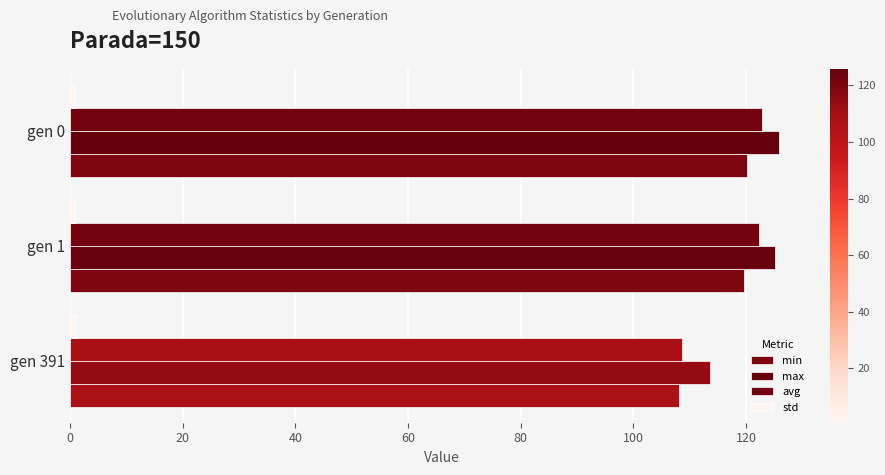

What is the difference between the maximum and minimum values in the max series?

12.2